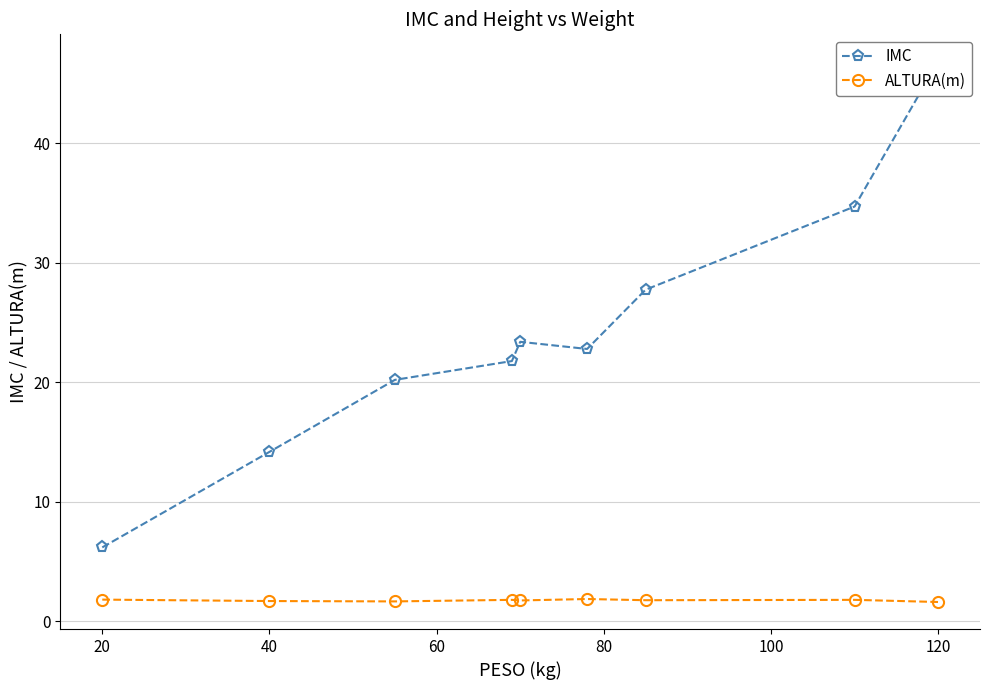

Which series has the largest total across all categories?

IMC